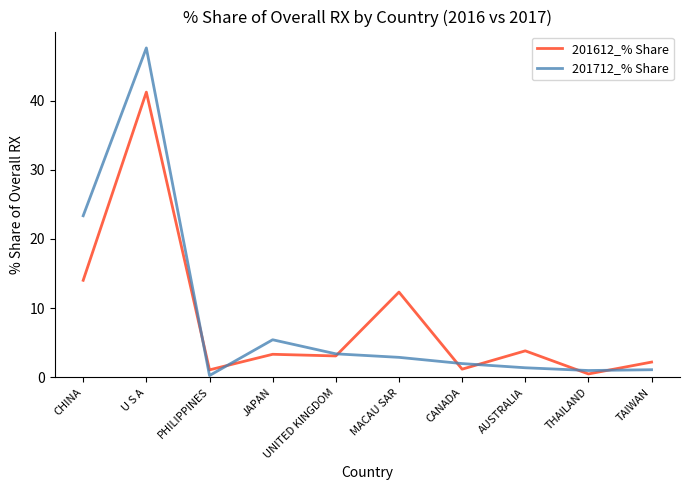

Where does the 201712_% Share series first go above 2?

CHINA